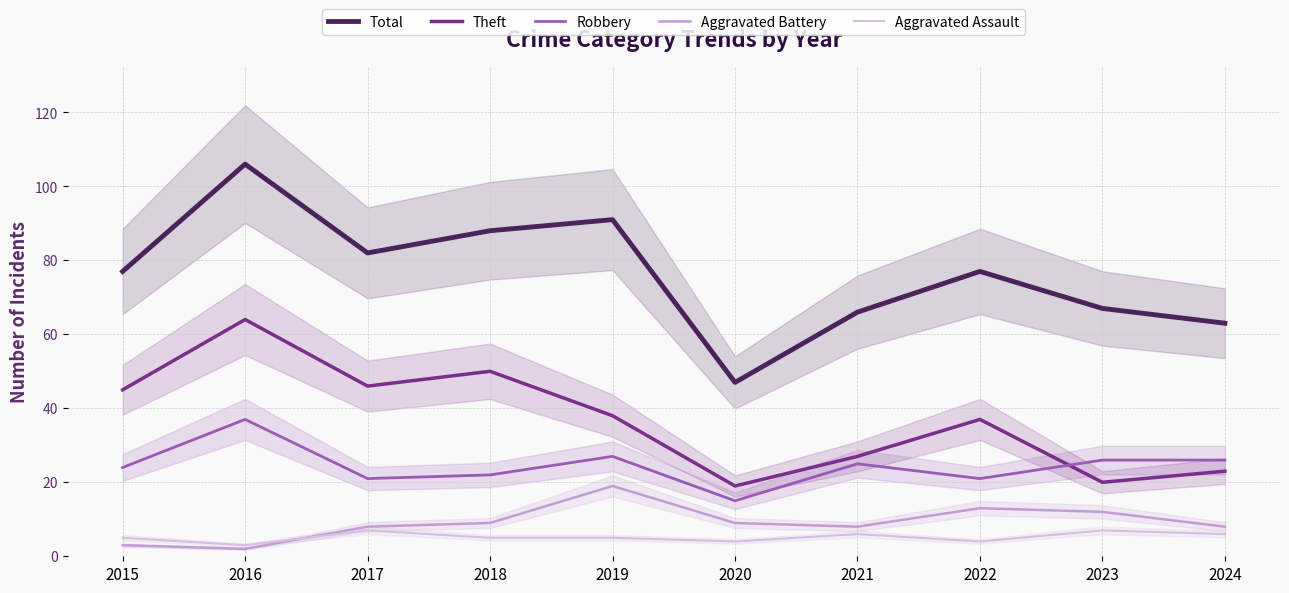

How many interior local valleys does the Aggravated Assault series have?

3